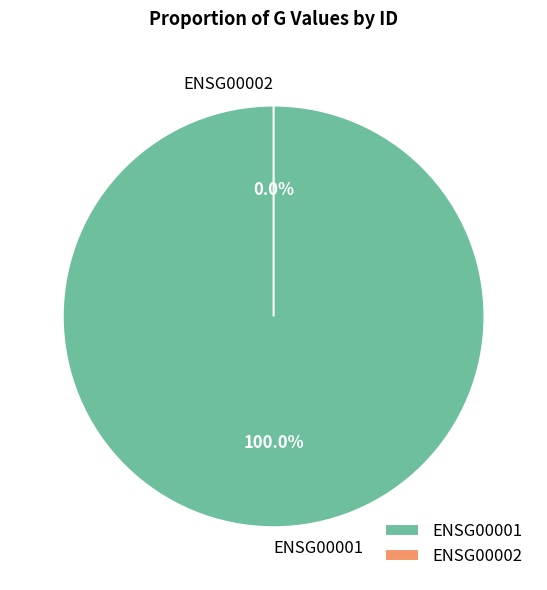

What percentage is the ENSG00001 slice, to the nearest percent?

100%